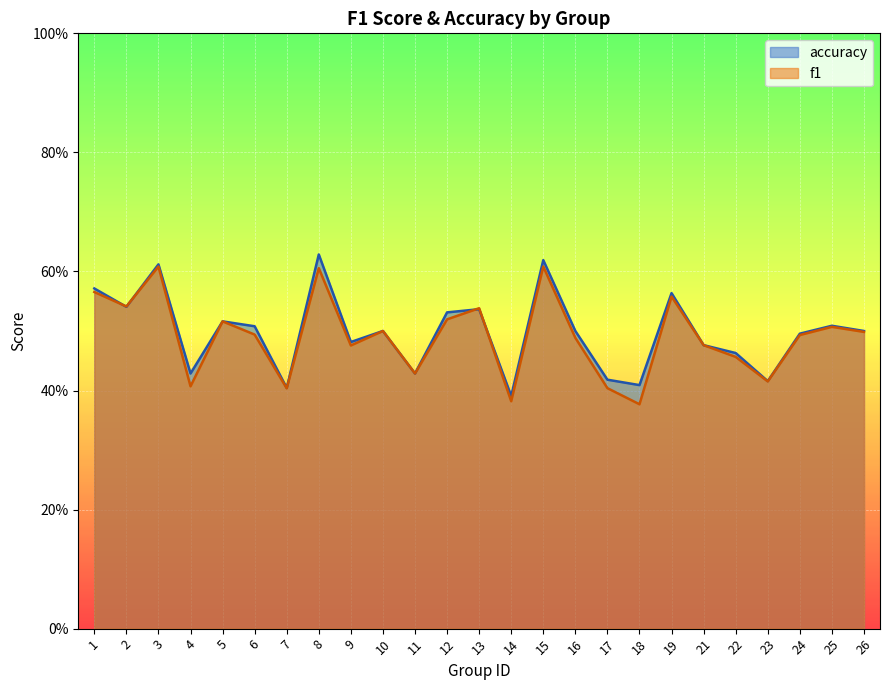

The accuracy series shows 0.7 at 18. True or false?

False